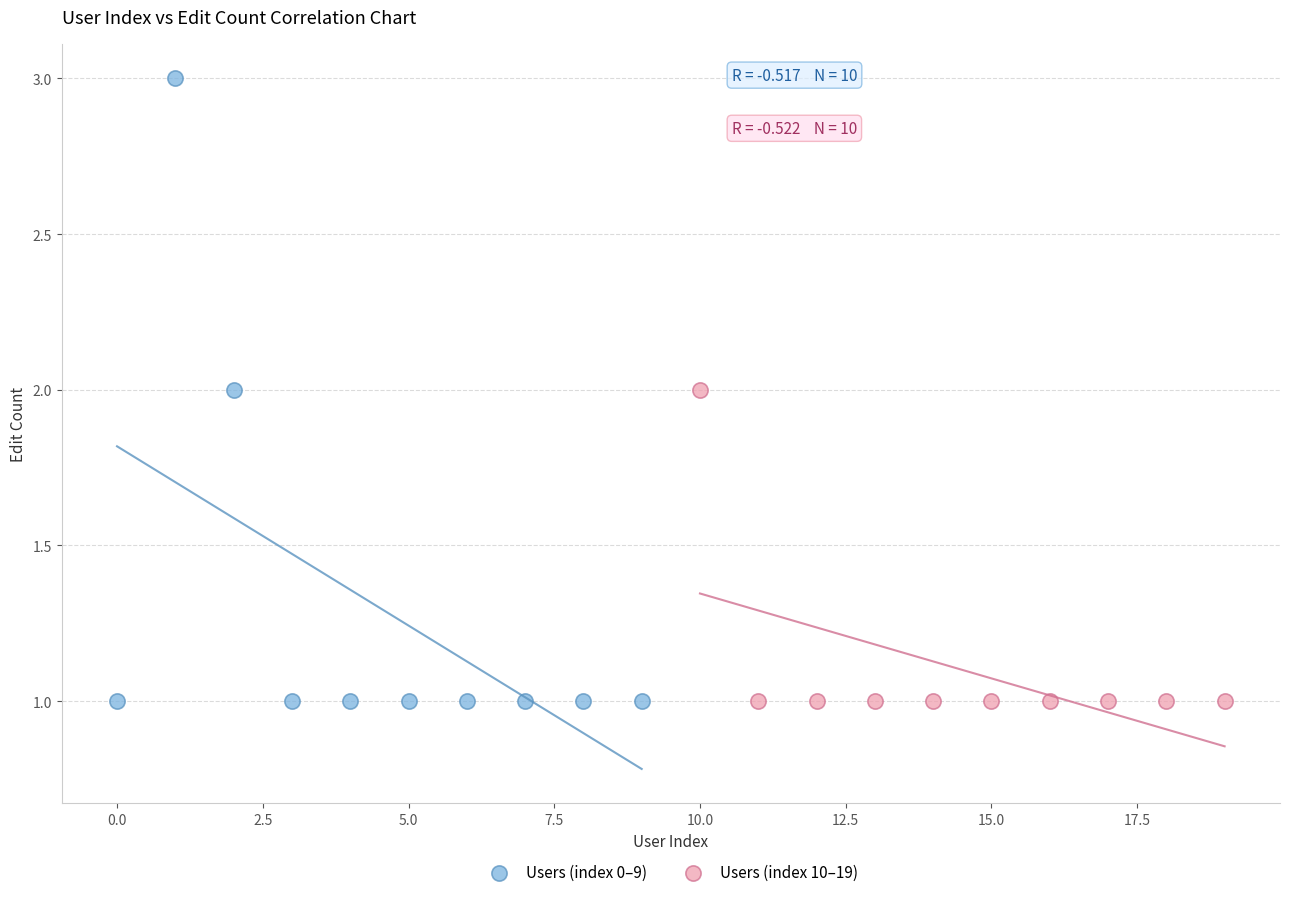

Which series has the largest Y range (max minus min)?

Users (index 0–9)